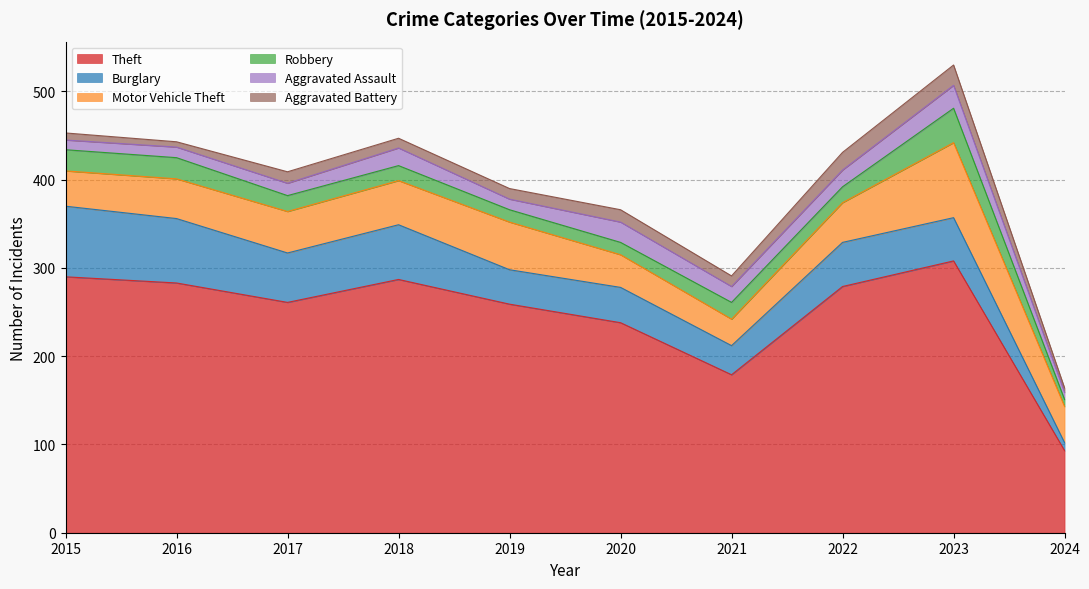

What is the spread (max minus min) of values at 2020?

224